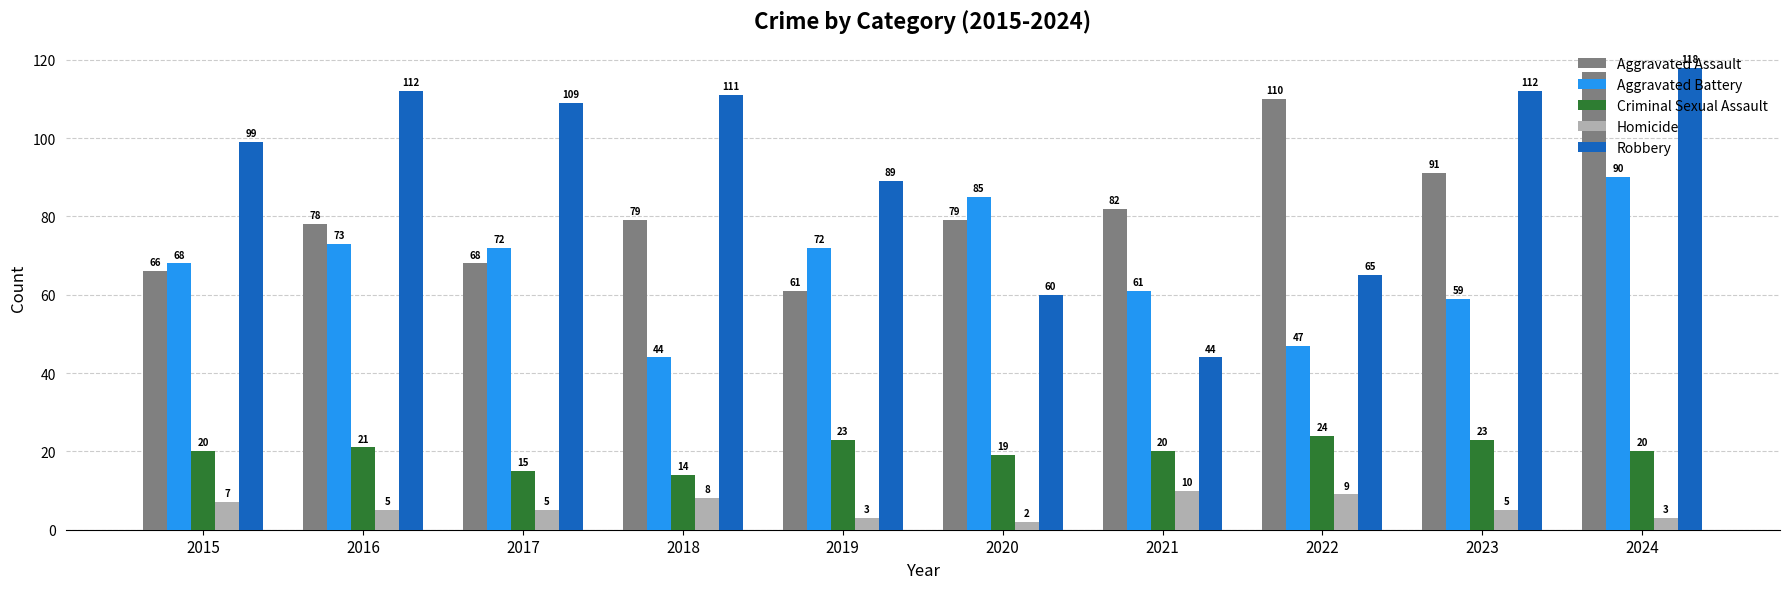

How many distinct data groups are displayed?

5